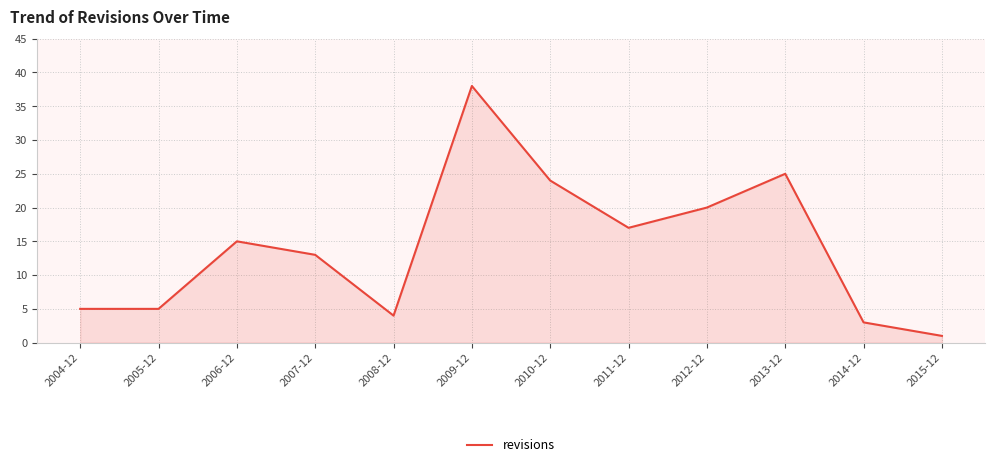

Which label corresponds to the largest value in the chart?

2009-12